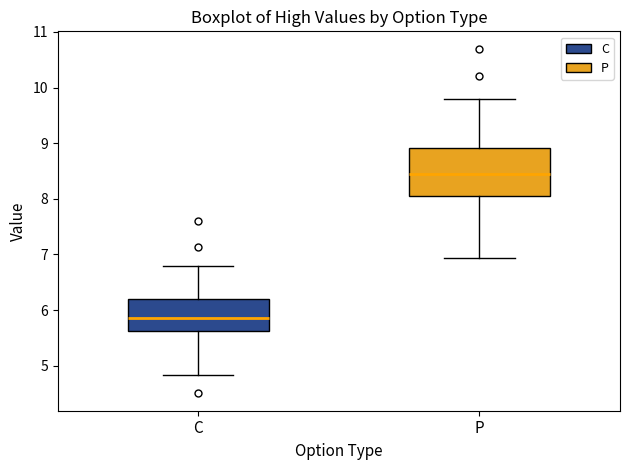

Where does the lower whisker of the box for C end on the y-axis? The values are not printed on the chart, so give them approximately, as read against the axis.

4.8